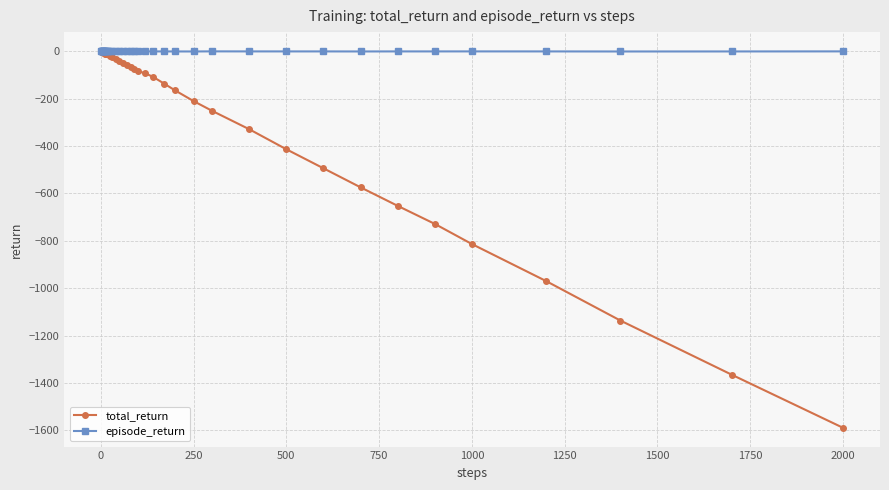

What is the lowest value of the total_return series?

-1588.8